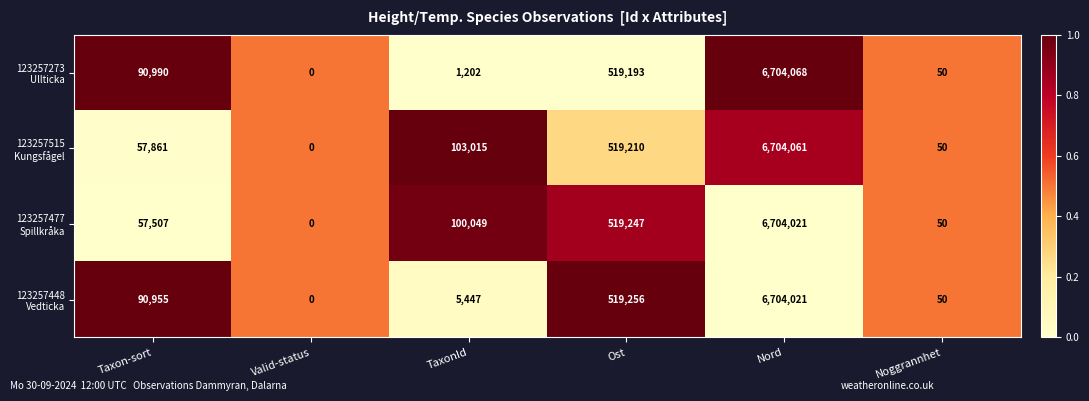

What is the difference between the highest and lowest values at Ost?

63